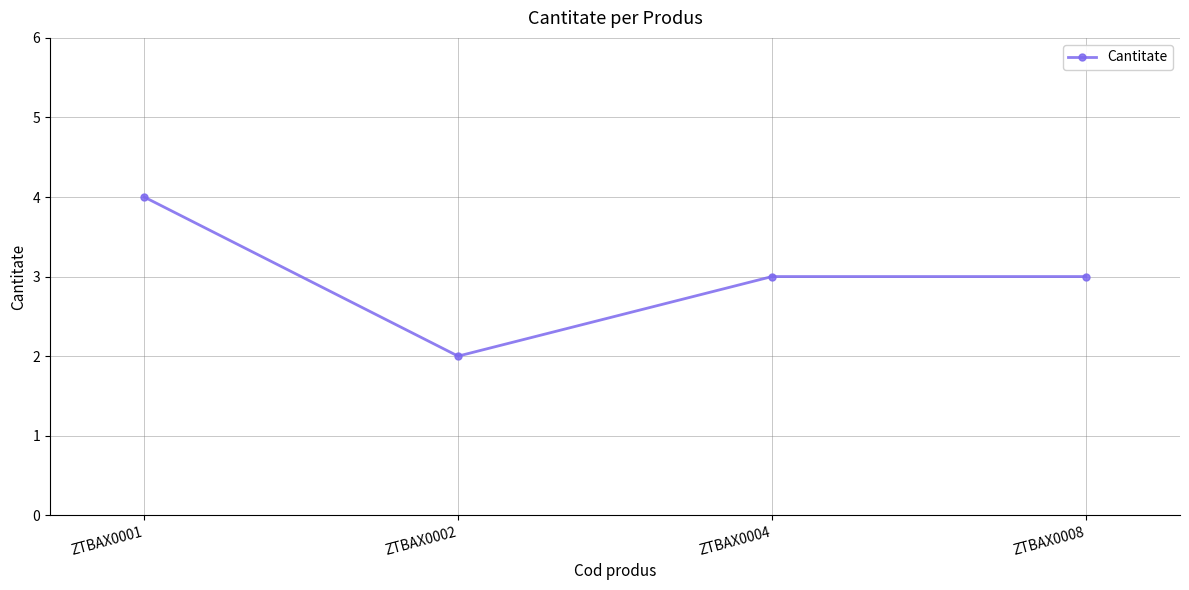

What is the sum of all values?

12